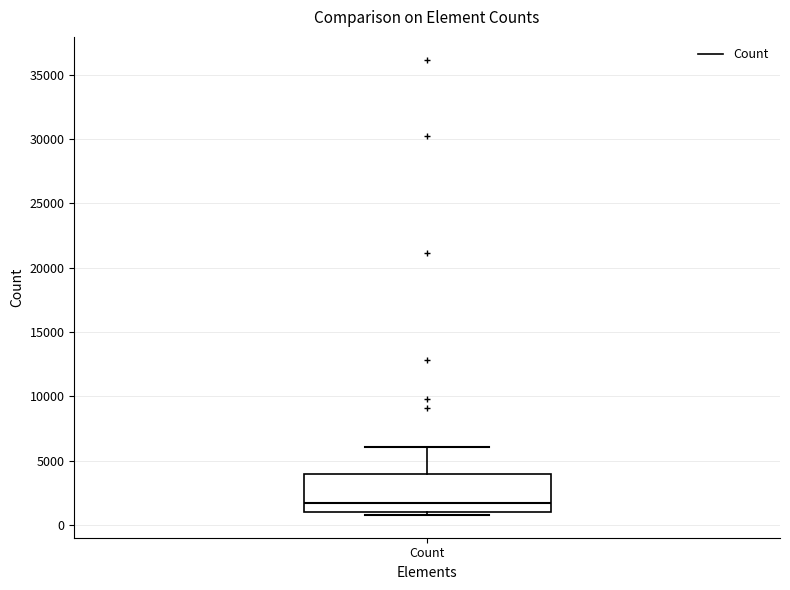

Where is the lower edge of the box for Count on the y-axis? The values are not printed on the chart, so give them approximately, as read against the axis.

1000